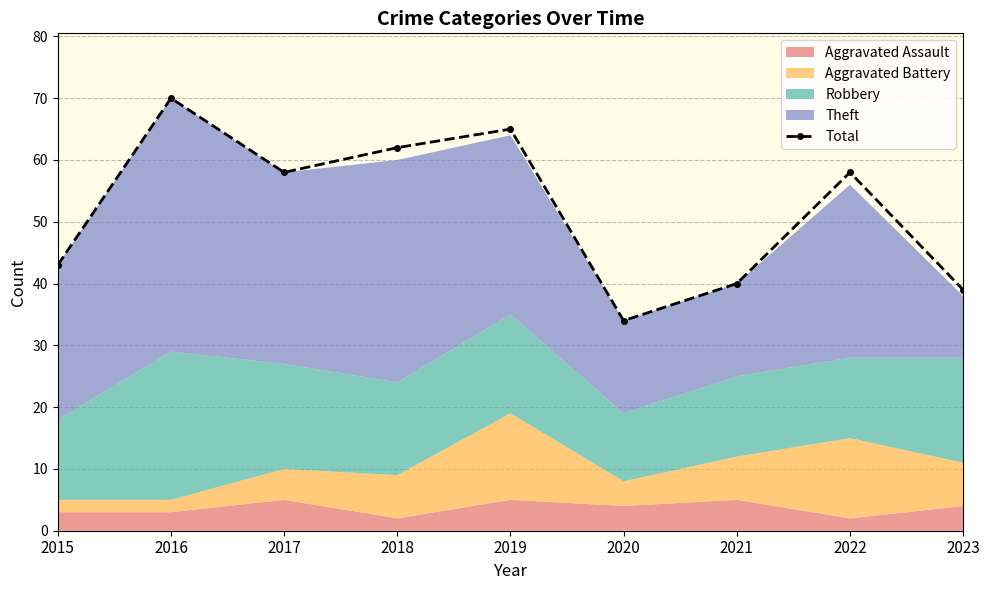

What is the value of the 7th point from the left?

40